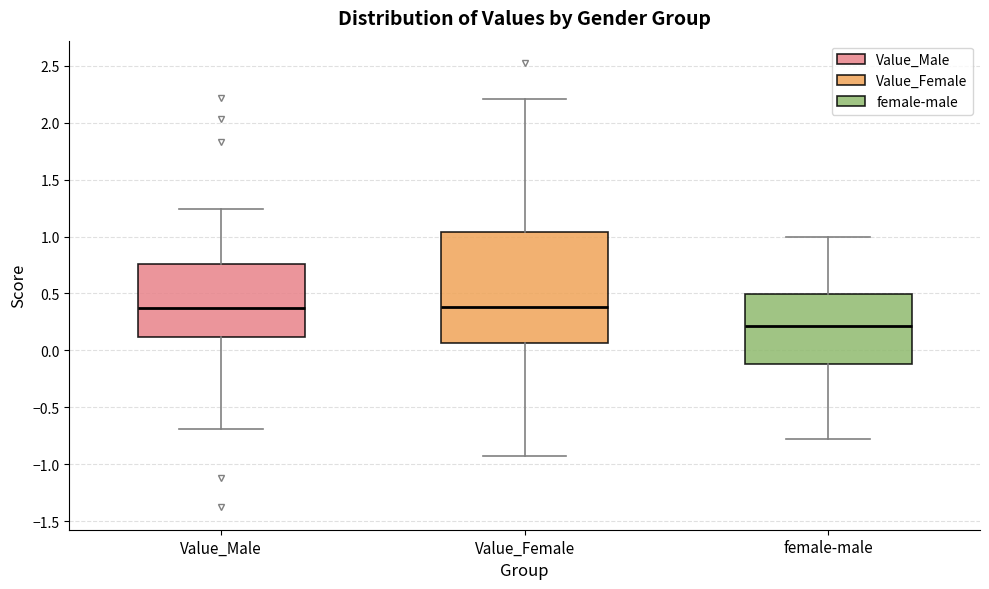

Where does the upper whisker of the box for Value_Male end on the y-axis? The values are not printed on the chart, so give them approximately, as read against the axis.

1.25